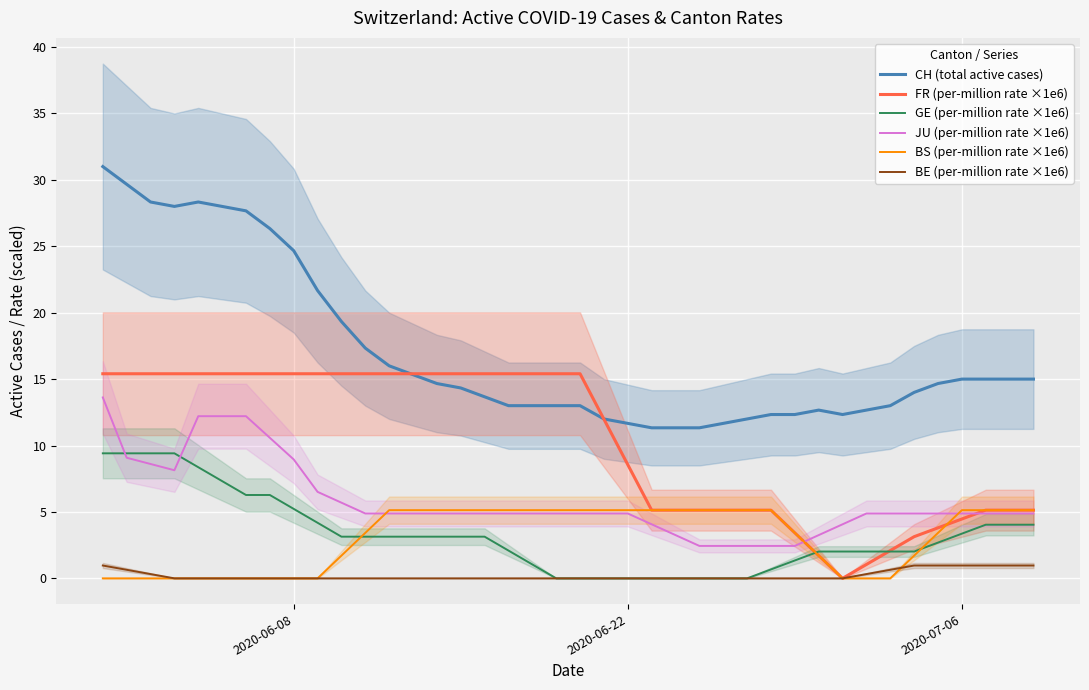

What is the average value of the BE (per-million rate ×1e6) series?

0.2